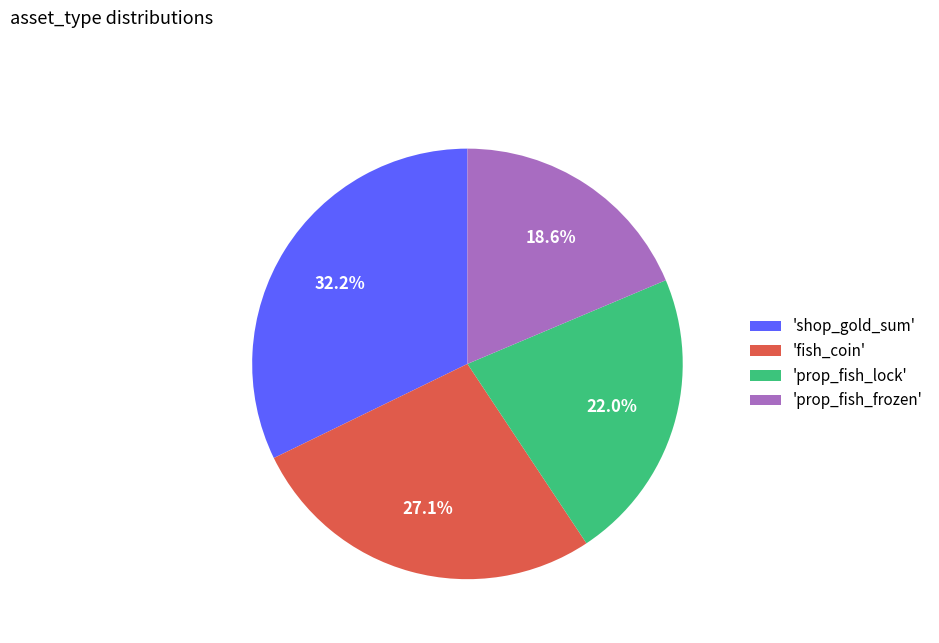

What is the smallest slice in the pie chart?

'prop_fish_frozen'